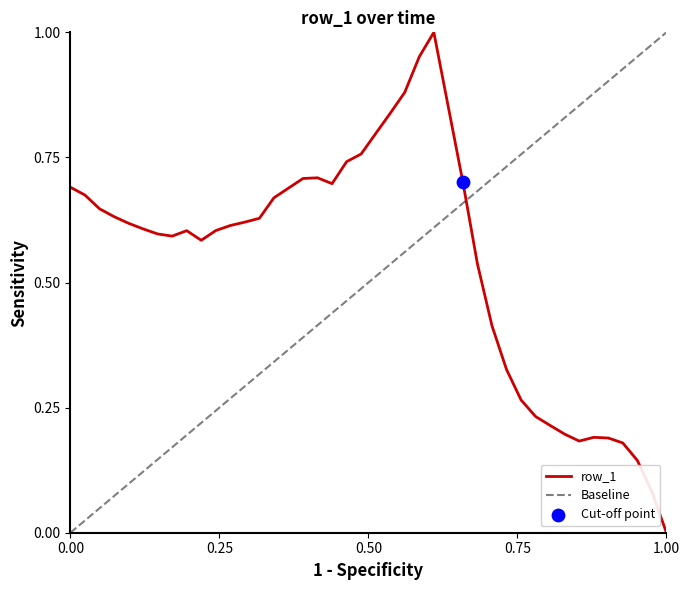

What is the change in value from 17 to 22?

+0.1